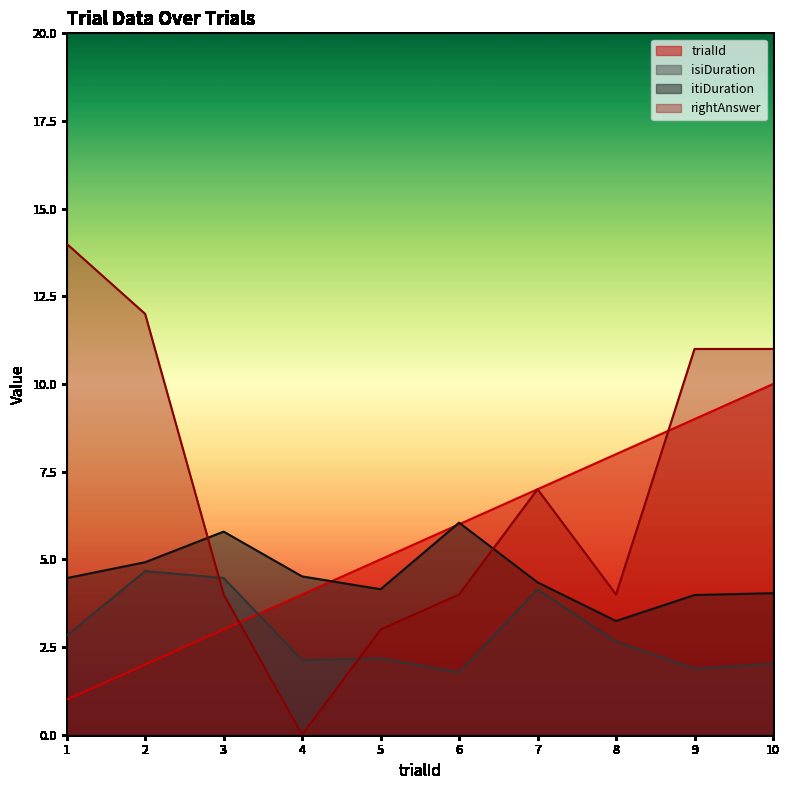

List the labels in order of itiDuration value, largest first.

6, 3, 2, 4, 1, 7, 5, 10, 9, 8